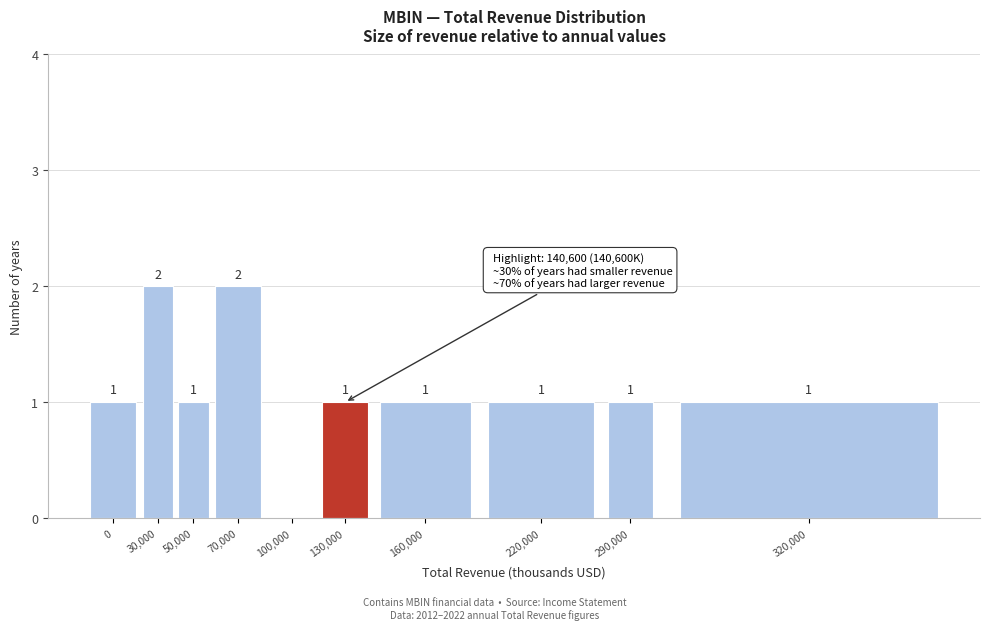

Reading left to right, extract all data points from this chart.

0=1	30,000=2	50,000=1	70,000=2	100,000=0	130,000=1	160,000=1	220,000=1	290,000=1	320,000=1